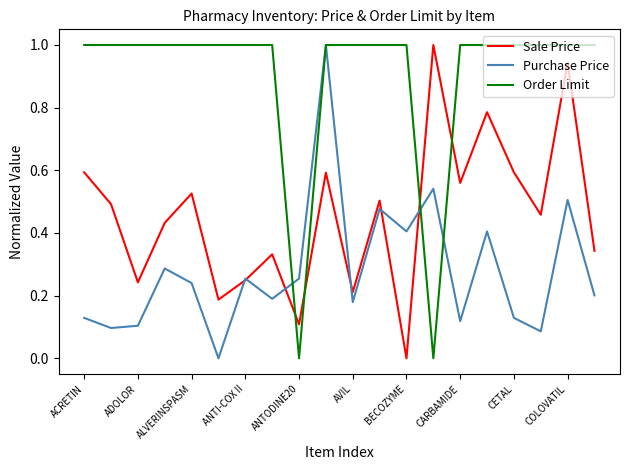

How many series are shown in this chart?

3